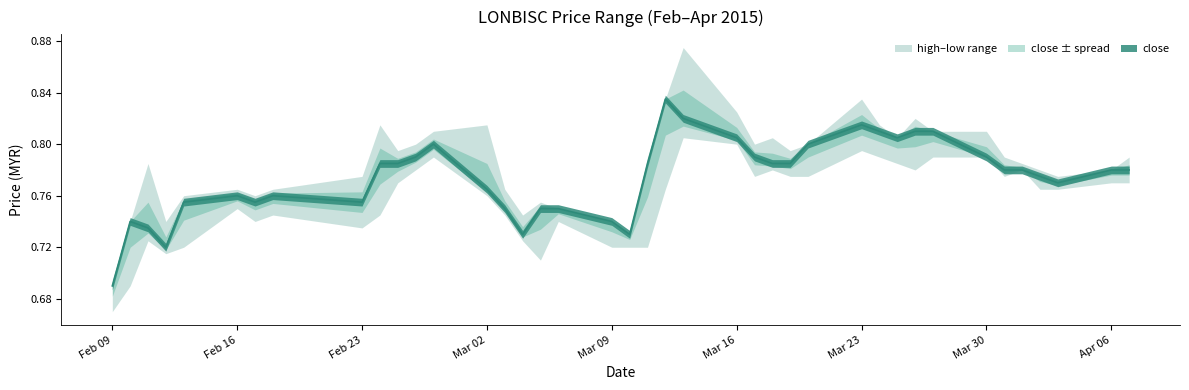

True or false: close and high intersect in this chart.

False